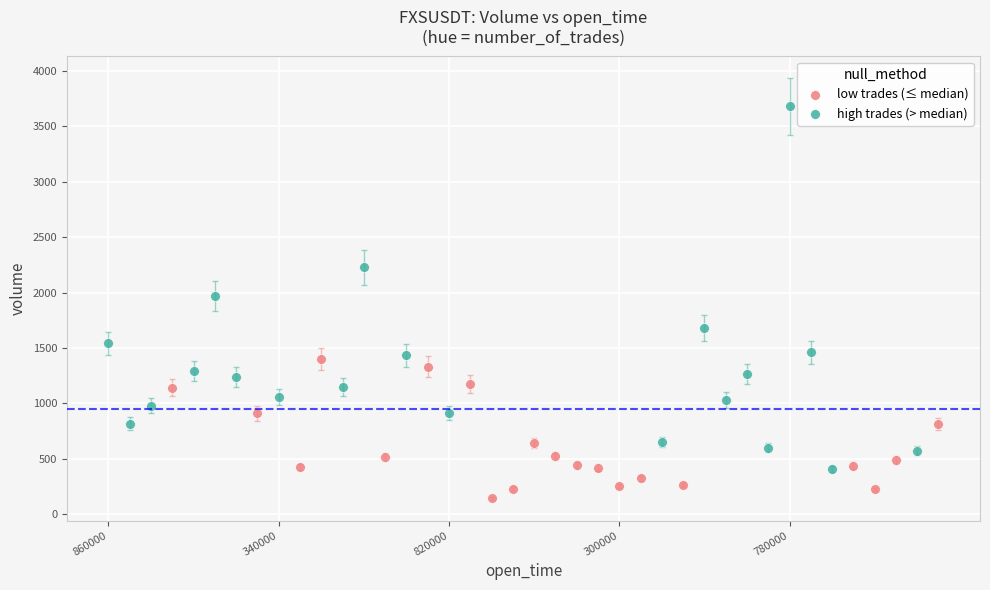

Which series contains the highest Y value?

high trades (> median)